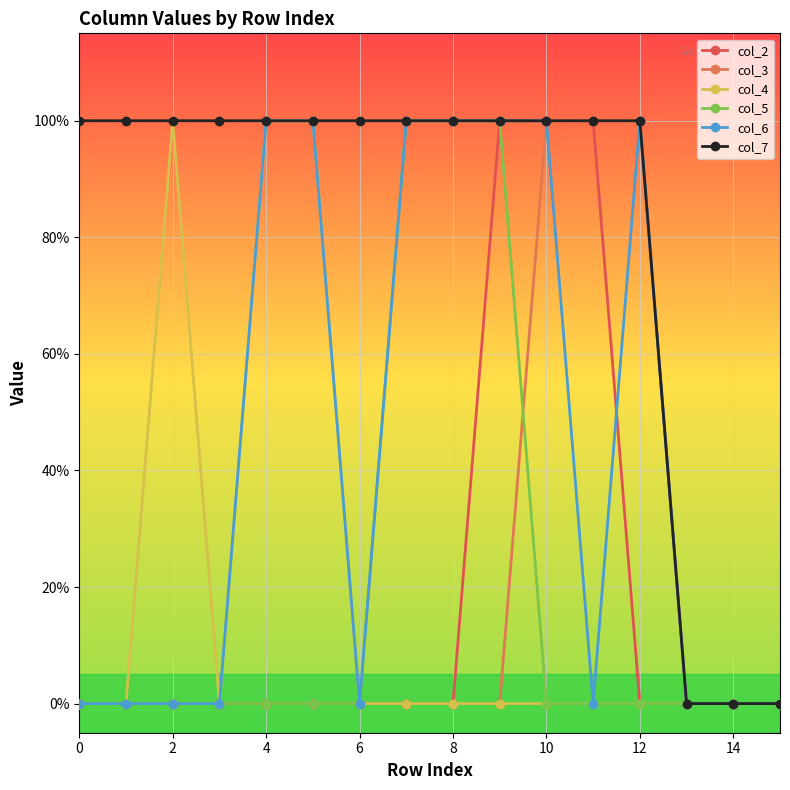

At which label is col_7 closest to 0?

13